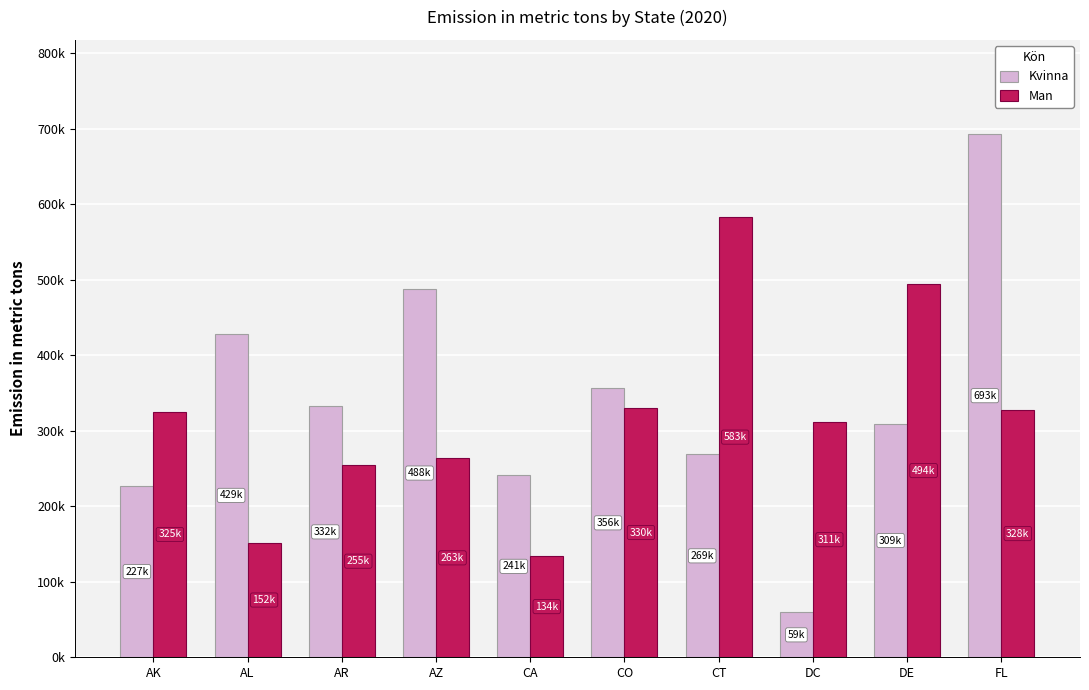

What is the sum of the Man values at AZ and AL?

414977.8